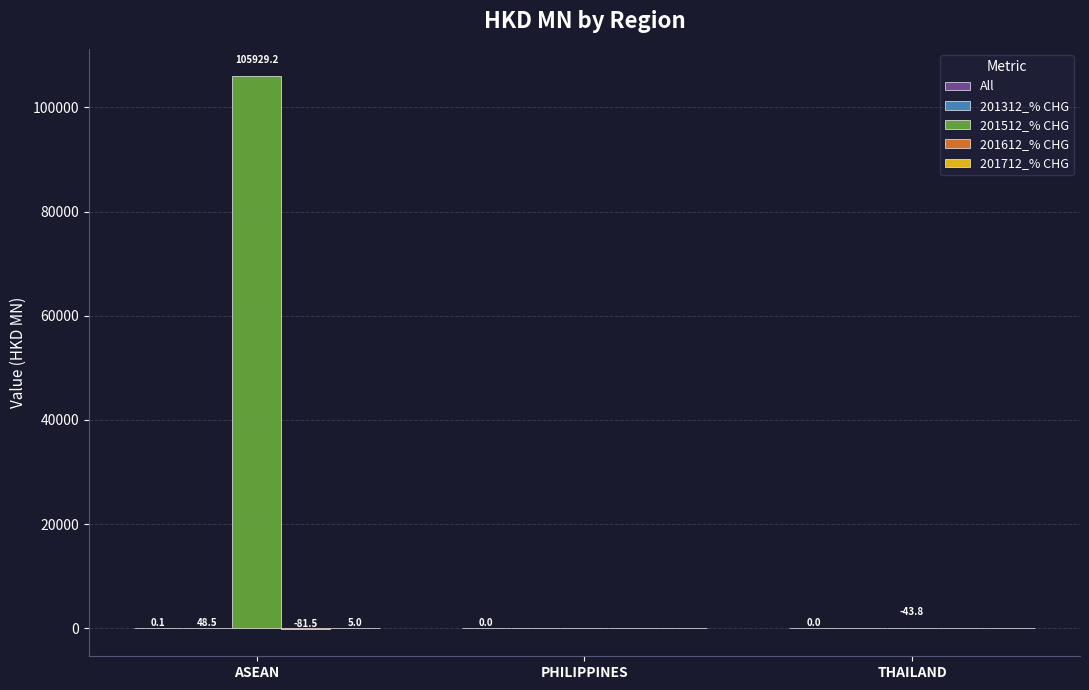

At which label is 201512_% CHG closest to 52942?

PHILIPPINES